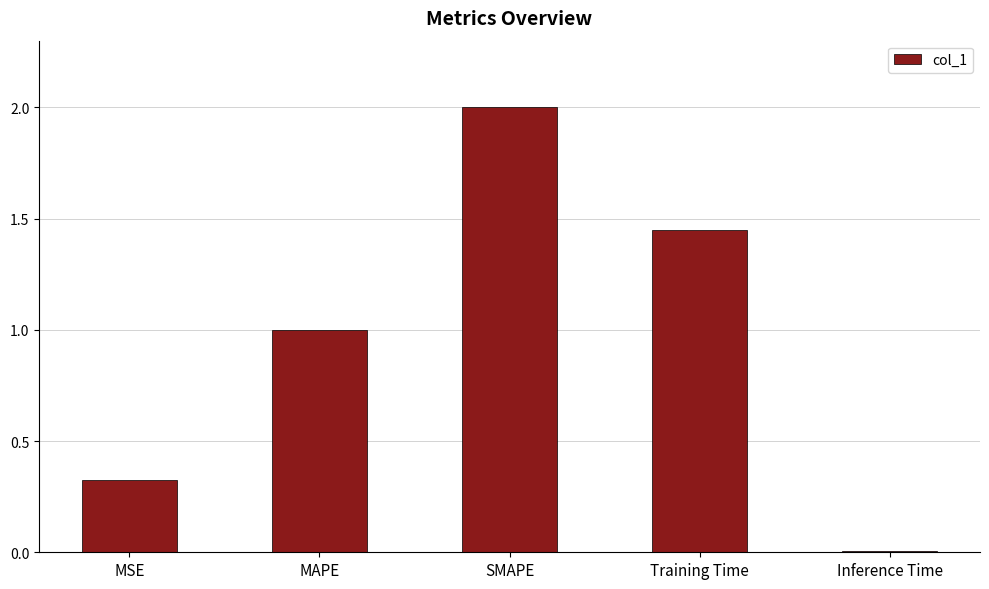

Which category has the lowest value across all series?

Inference Time